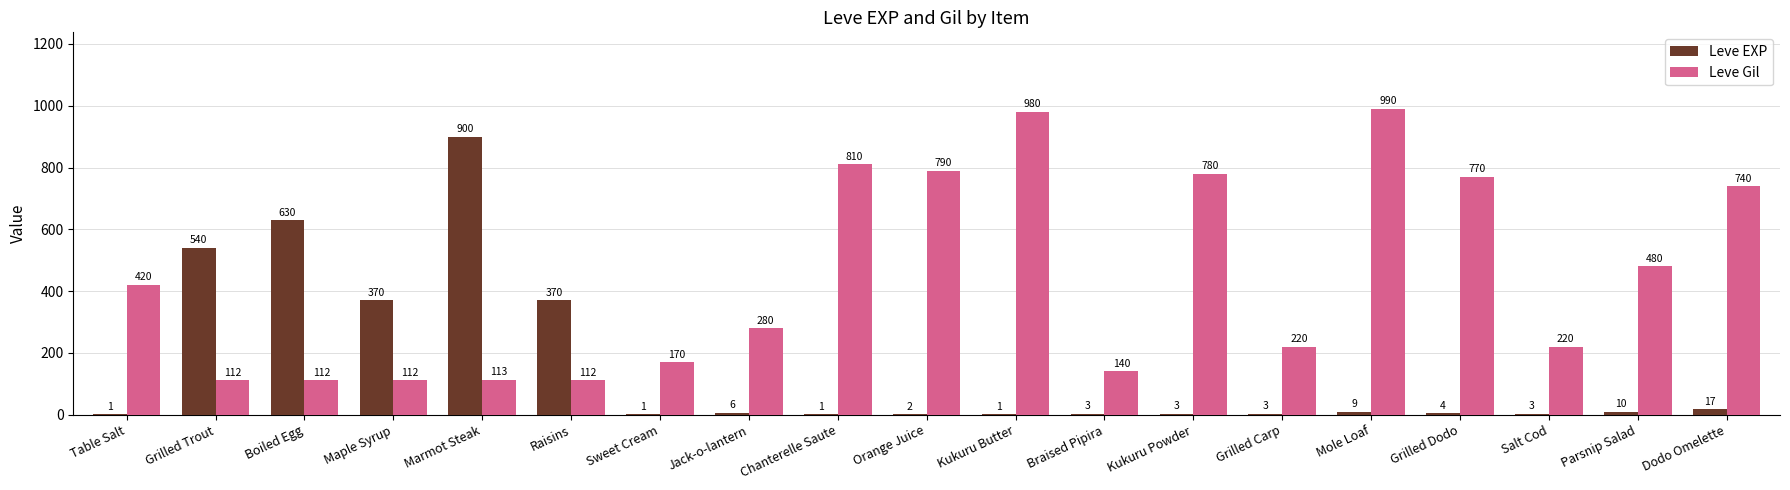

Reading left to right, transcribe all the data shown in this chart.

Leve EXP: Table Salt=1	Grilled Trout=540	Boiled Egg=630	Maple Syrup=370	Marmot Steak=900	Raisins=370	Sweet Cream=1	Jack-o-lantern=6	Chanterelle Saute=1	Orange Juice=2	Kukuru Butter=1	Braised Pipira=3	Kukuru Powder=3	Grilled Carp=3	Mole Loaf=9	Grilled Dodo=4	Salt Cod=3	Parsnip Salad=10	Dodo Omelette=17
Leve Gil: Table Salt=420	Grilled Trout=112	Boiled Egg=112	Maple Syrup=112	Marmot Steak=113	Raisins=112	Sweet Cream=170	Jack-o-lantern=280	Chanterelle Saute=810	Orange Juice=790	Kukuru Butter=980	Braised Pipira=140	Kukuru Powder=780	Grilled Carp=220	Mole Loaf=990	Grilled Dodo=770	Salt Cod=220	Parsnip Salad=480	Dodo Omelette=740